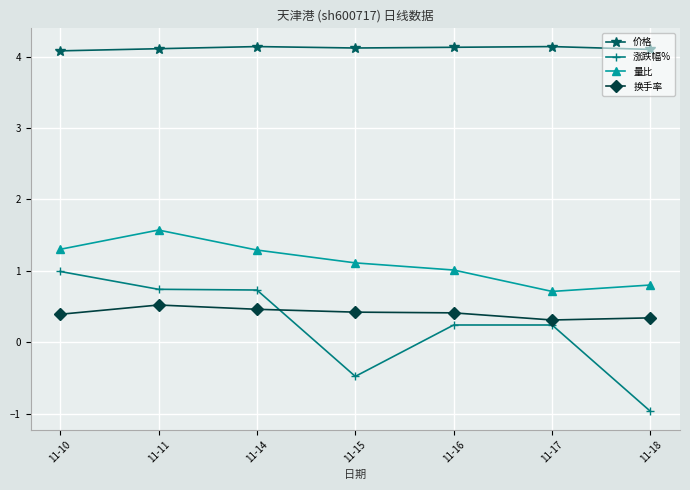

Between 11-10 and 11-16, which series saw the biggest shift?

涨跌幅%